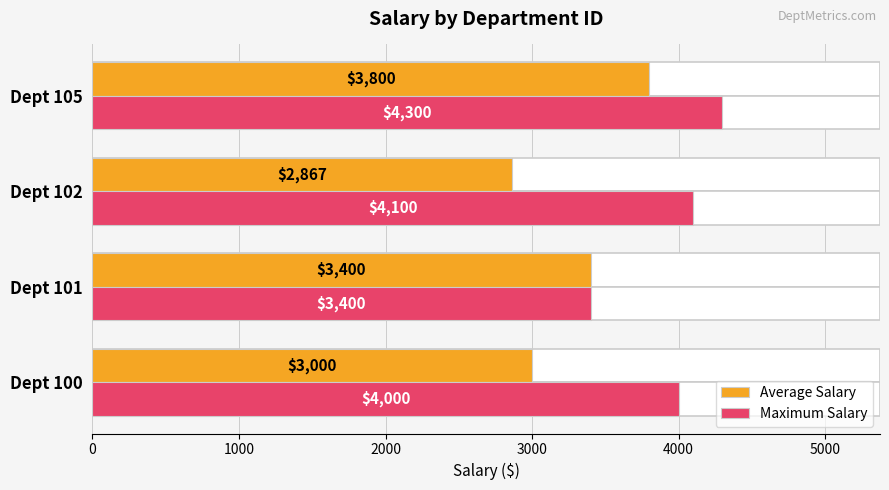

How many distinct data groups are displayed?

2